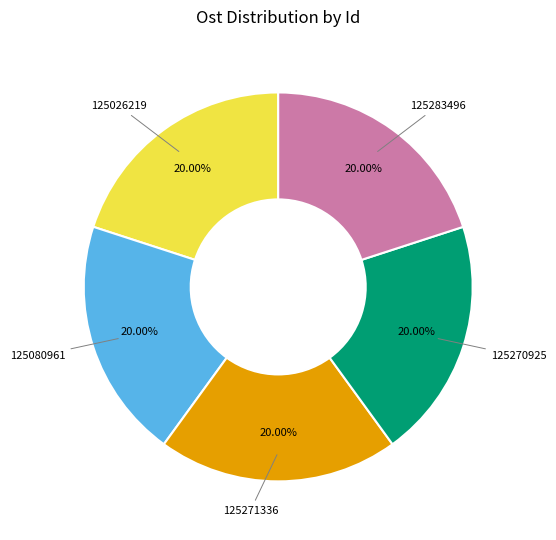

To the nearest percent, what is the average slice percentage?

20%